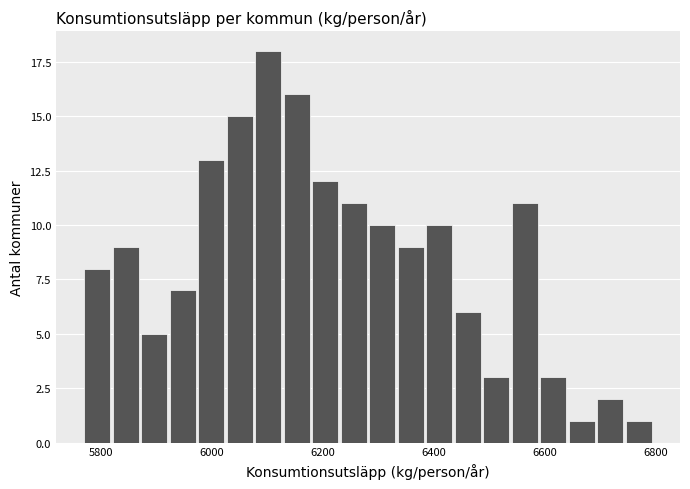

Read against the x-axis, roughly where is the centre of the tallest bar?

6100